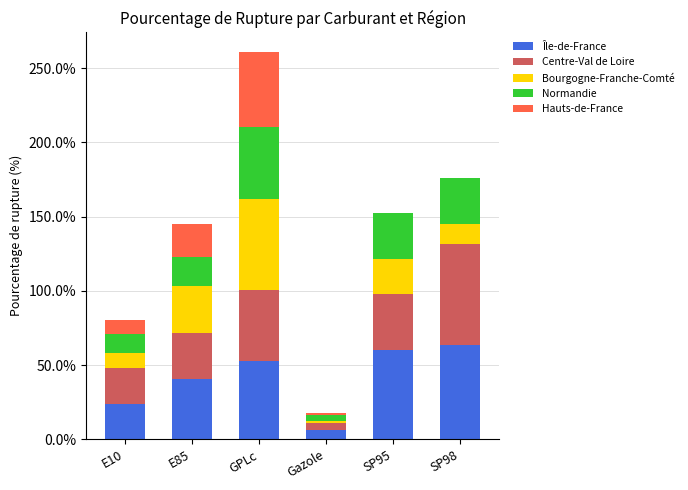

At which category is the sum across all series the highest?

GPLc